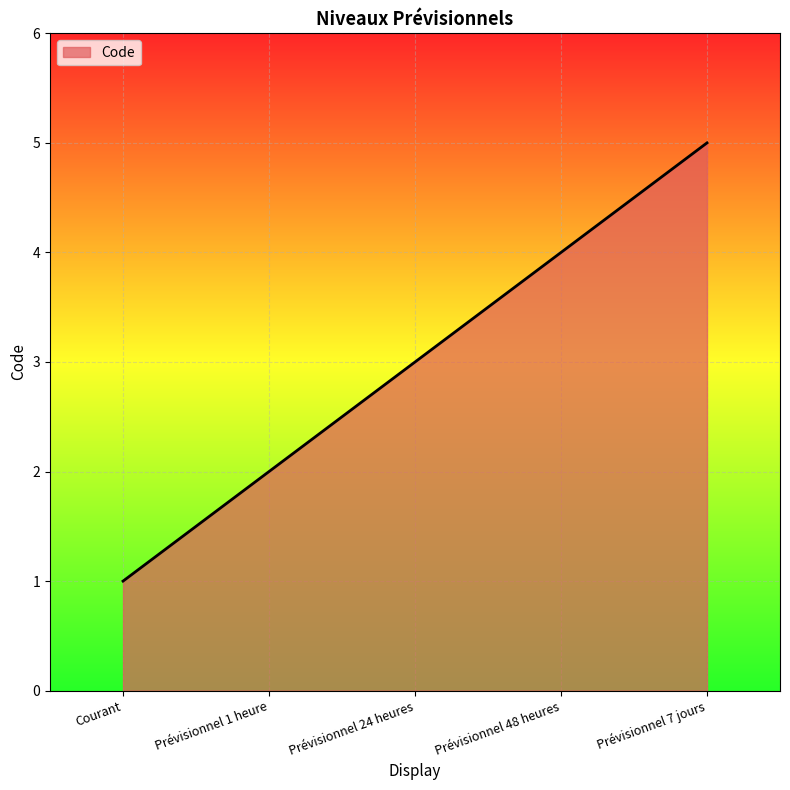

What is the difference between the values at Courant and Prévisionnel 7 jours?

4